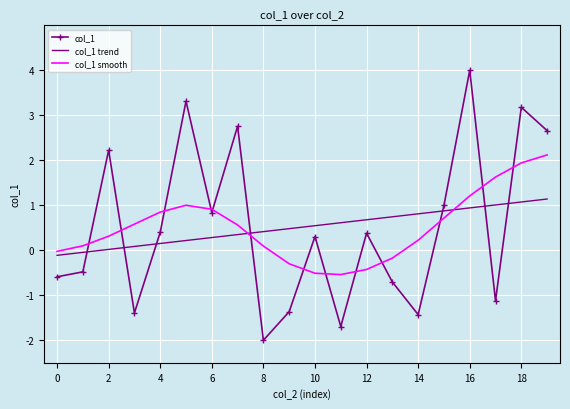

What is the lowest value of the col_1 series?

-2.0